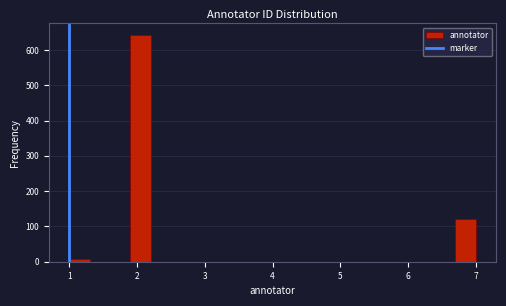

Read against the x-axis, roughly where is the centre of the tallest bar?

2.1